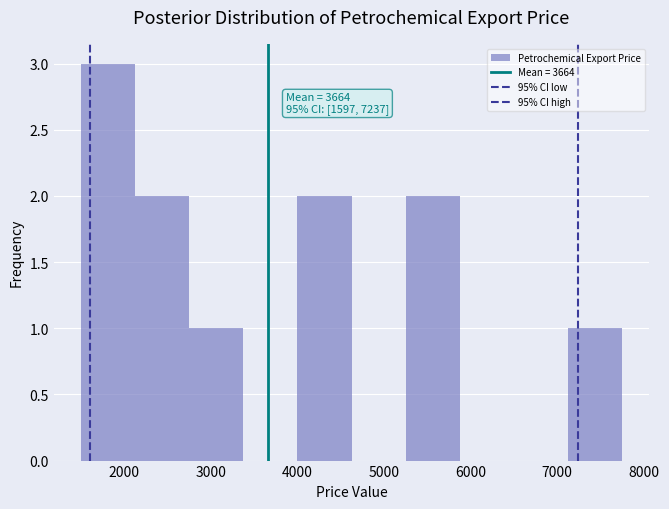

Which range on the x-axis has the tallest bar?

1500 to 2100